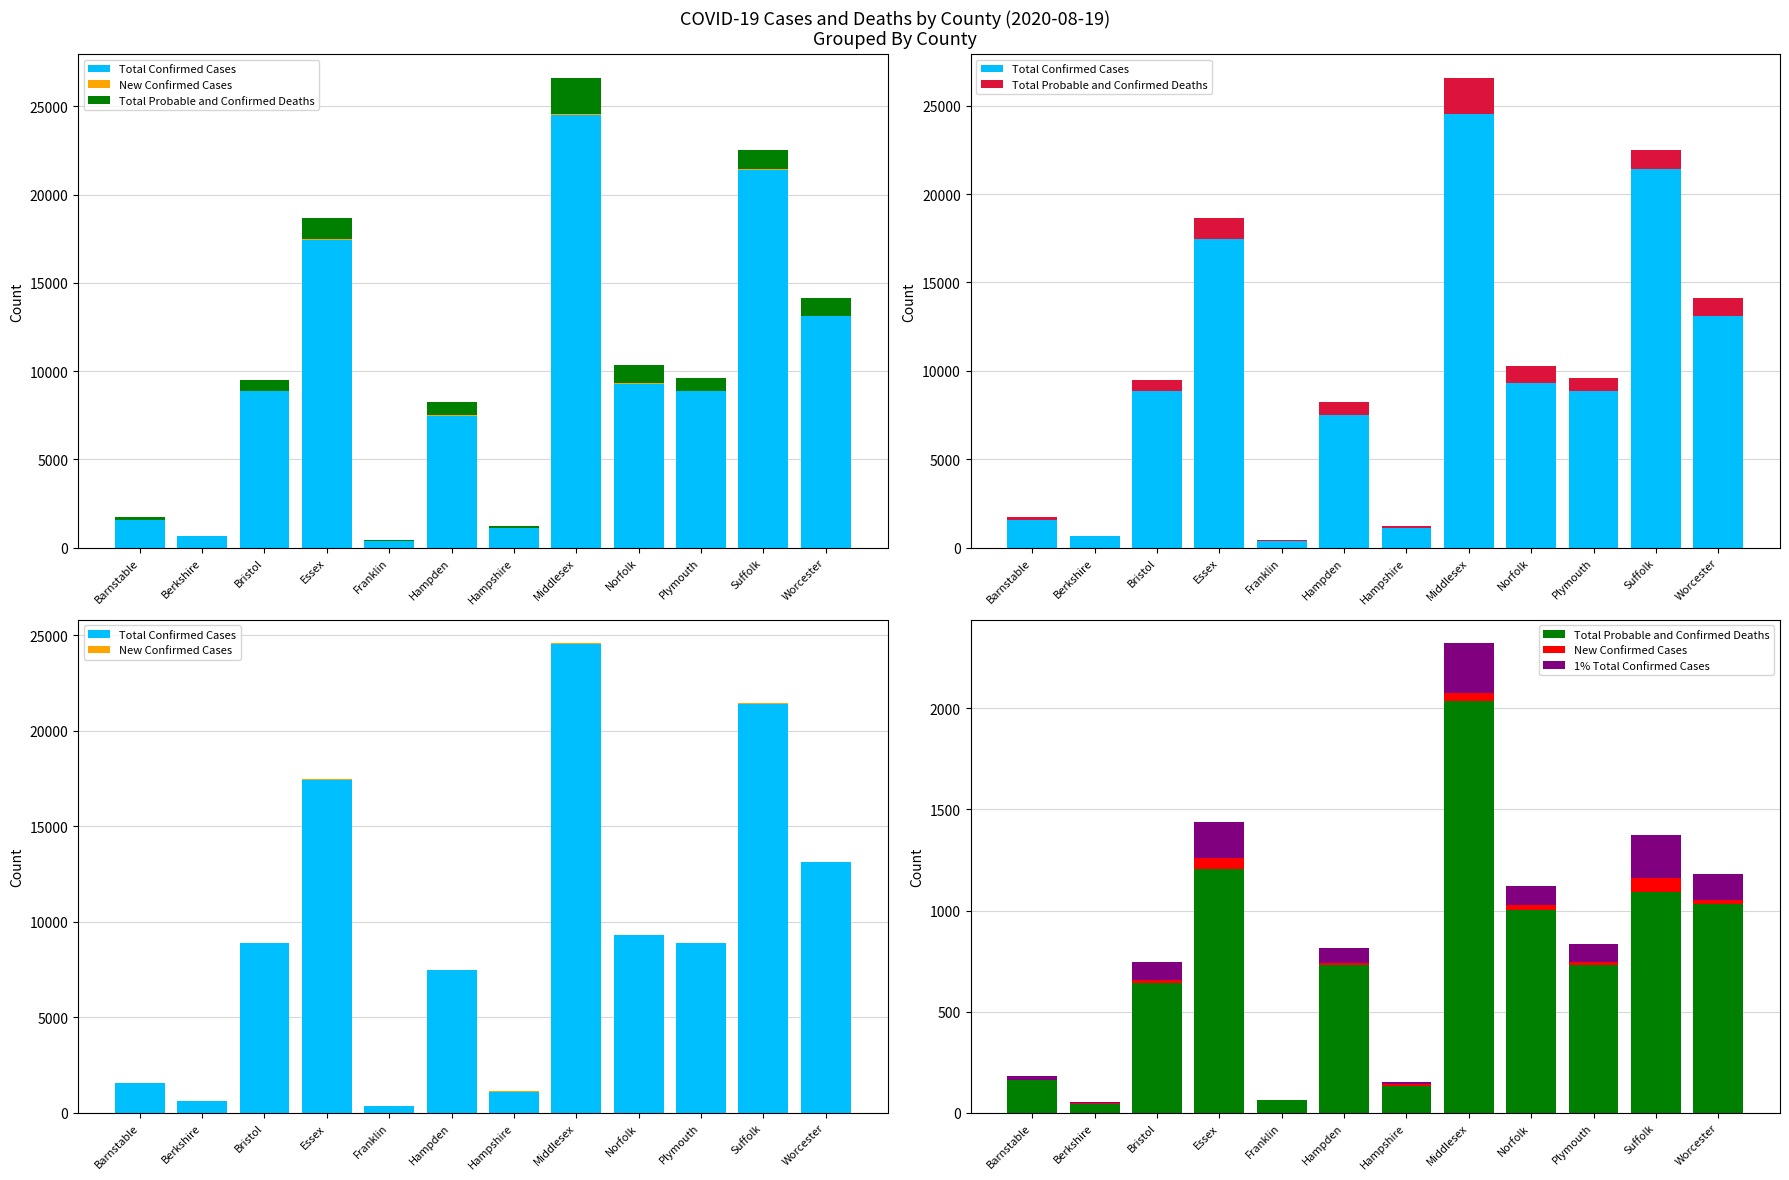

At which category is the sum across all series the highest?

Middlesex